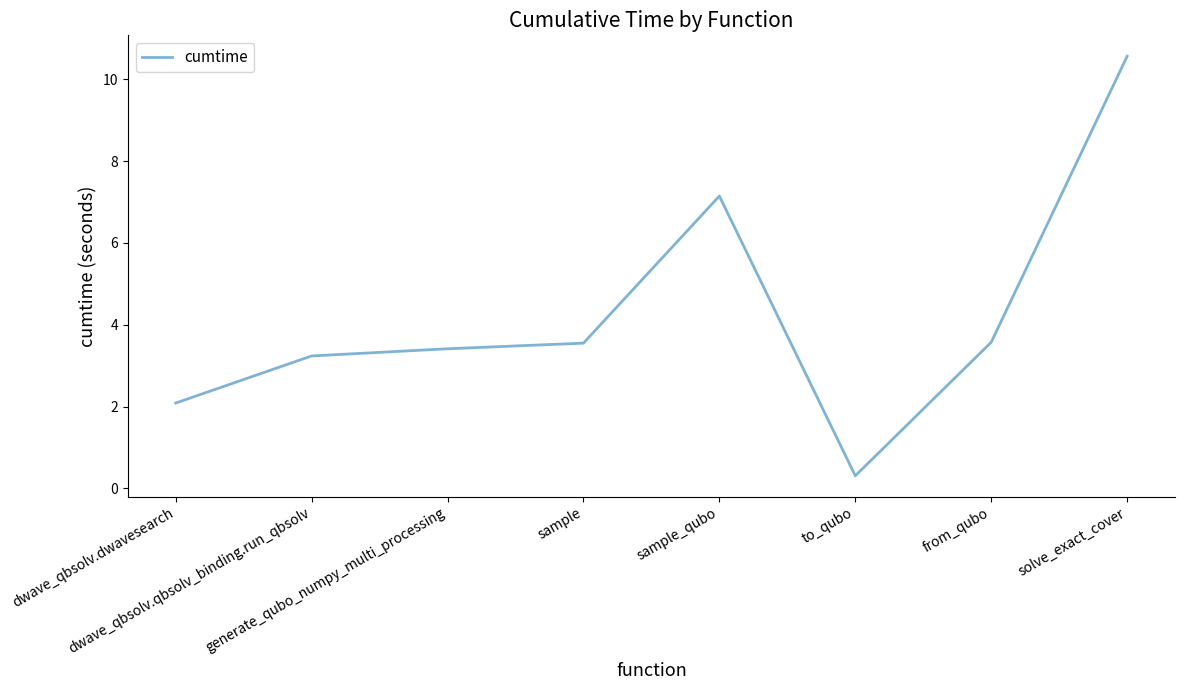

What is the difference between the second highest and second lowest values?

5.1